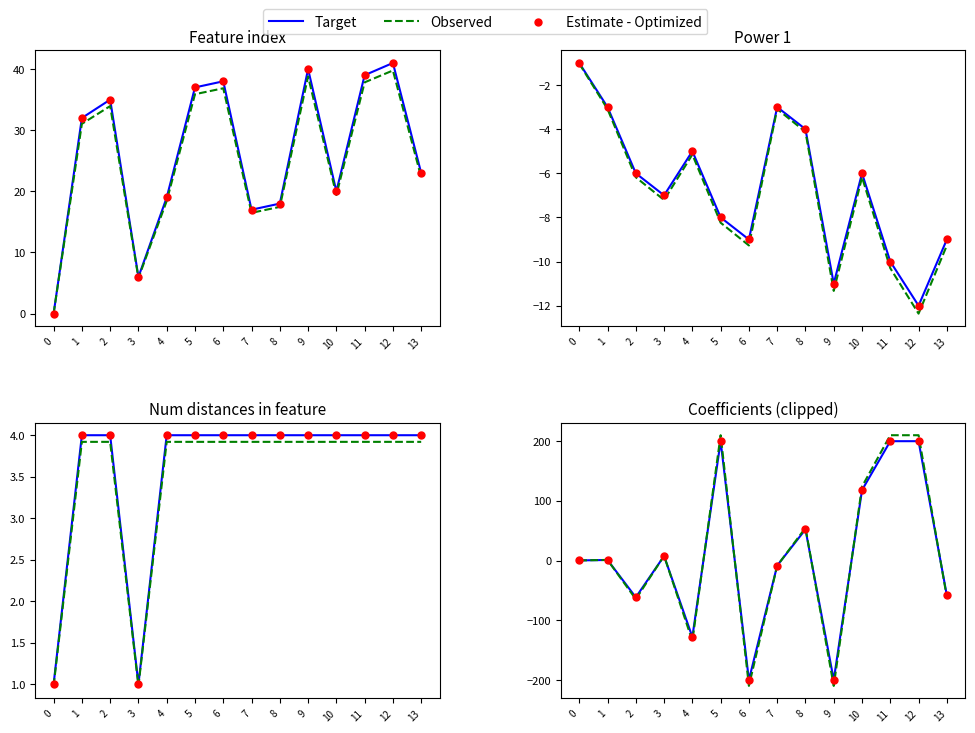

What is the total value across all series at 10?

360.0